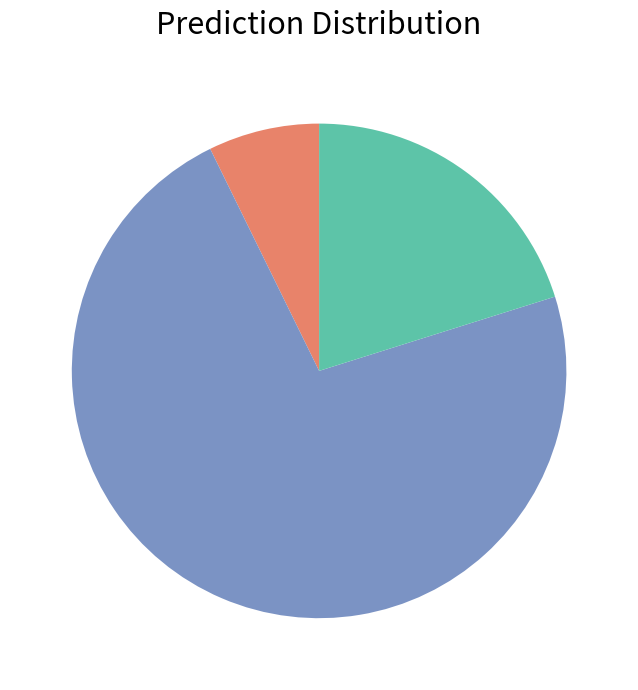

How many segments does this pie chart have?

3